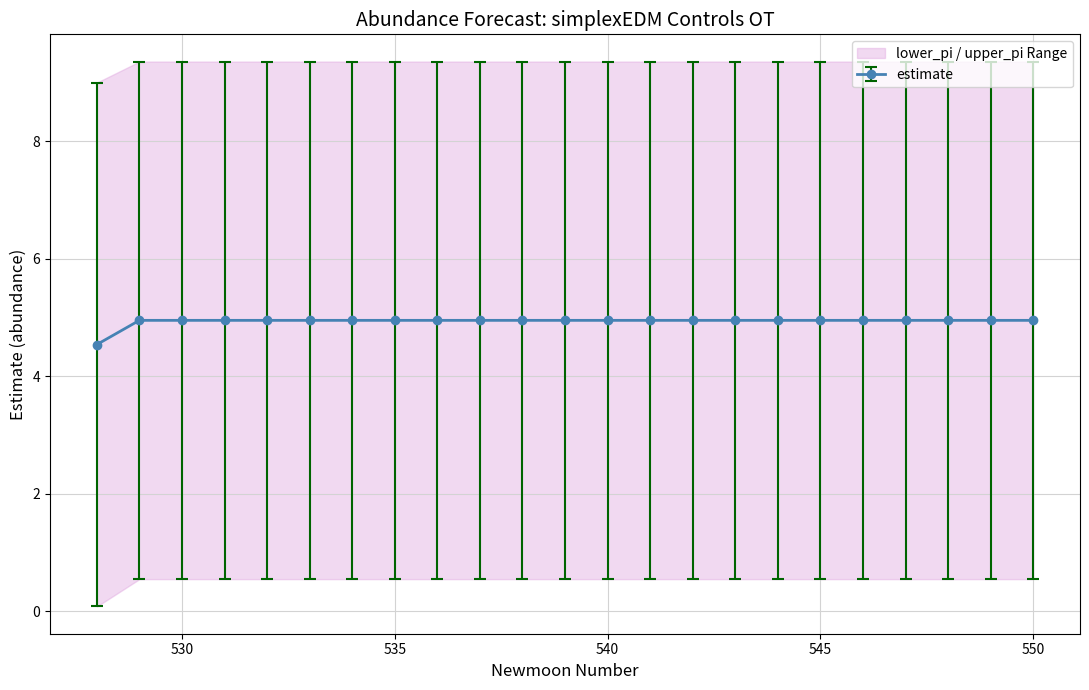

What is the sum of all lower_pi values?

12.1